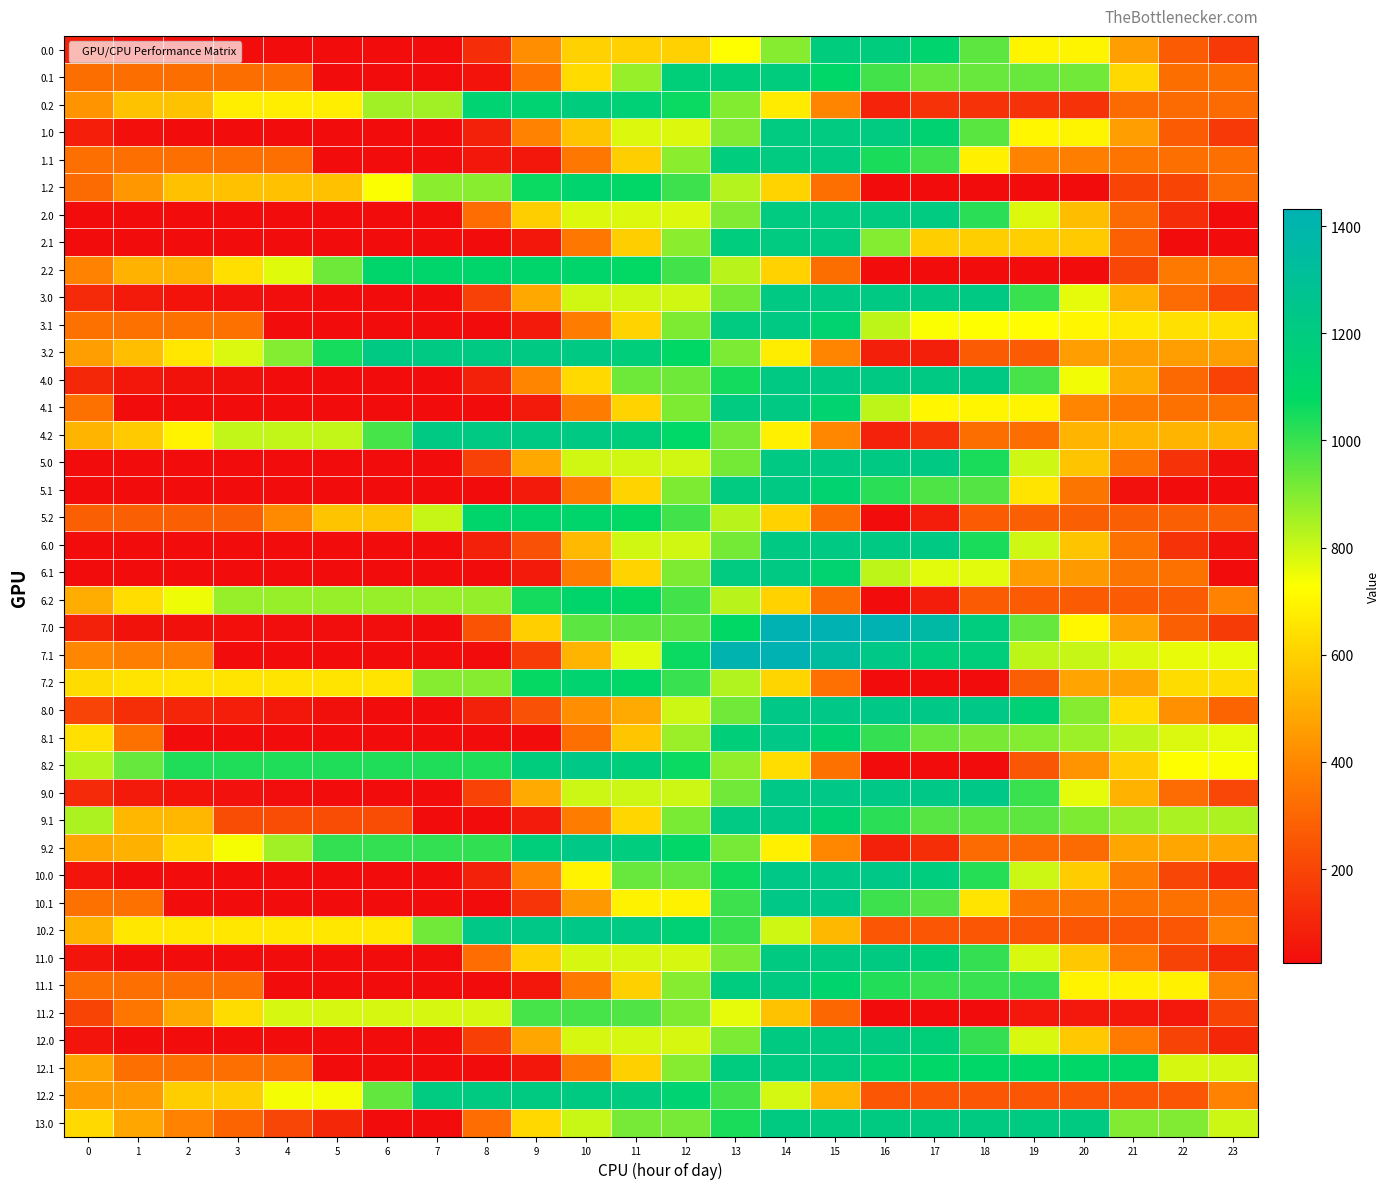

What is the difference between the highest and lowest values at 8?

1204.0